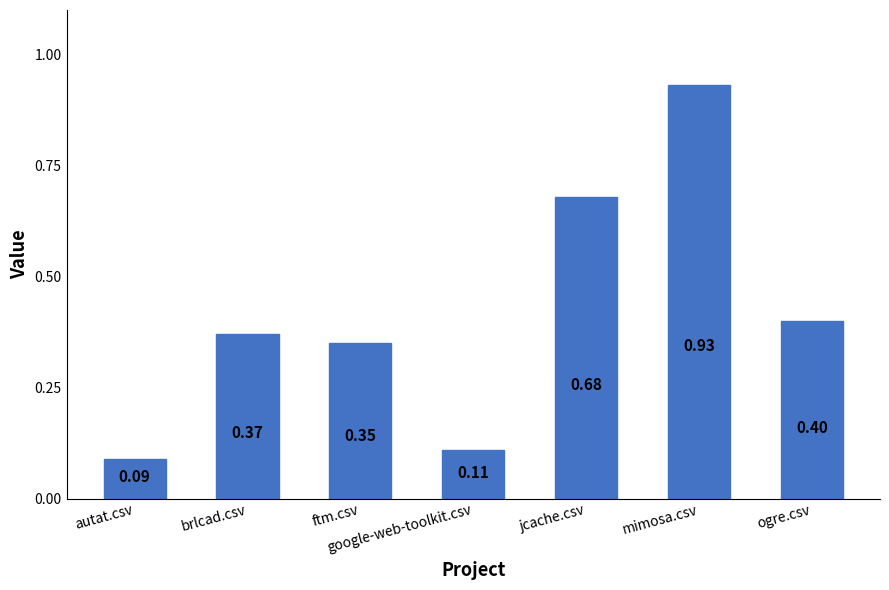

Where is the data nearest to the value 0?

autat.csv